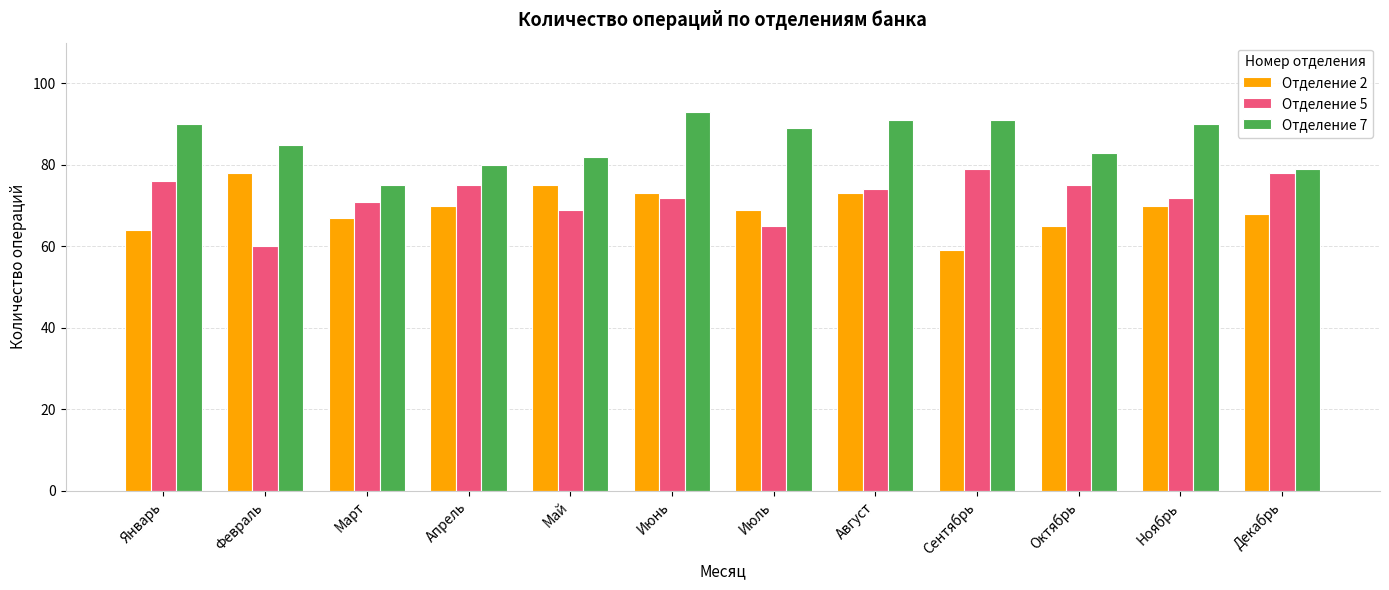

What is the value of the Отделение 5 bar at the 9th from the left?

79